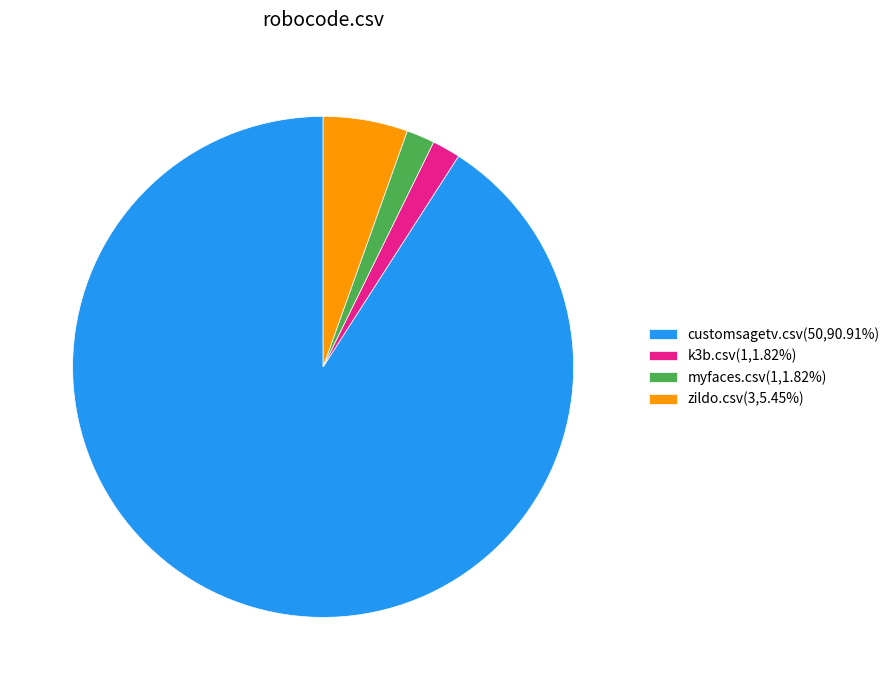

Which category has the biggest portion of the pie?

customsagetv.csv